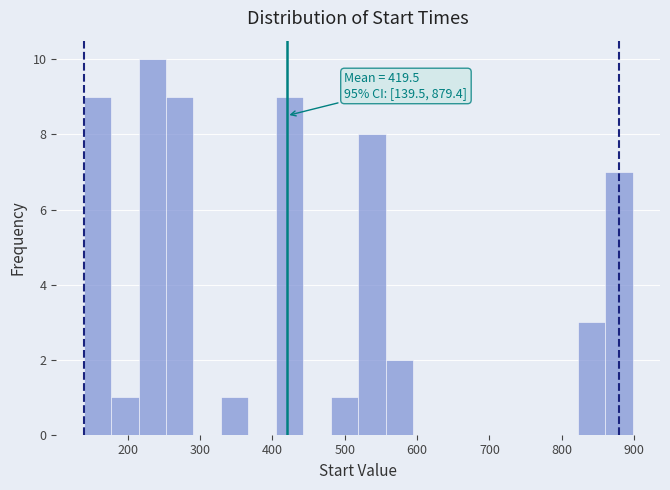

Read against the x-axis, roughly where is the centre of the tallest bar?

230